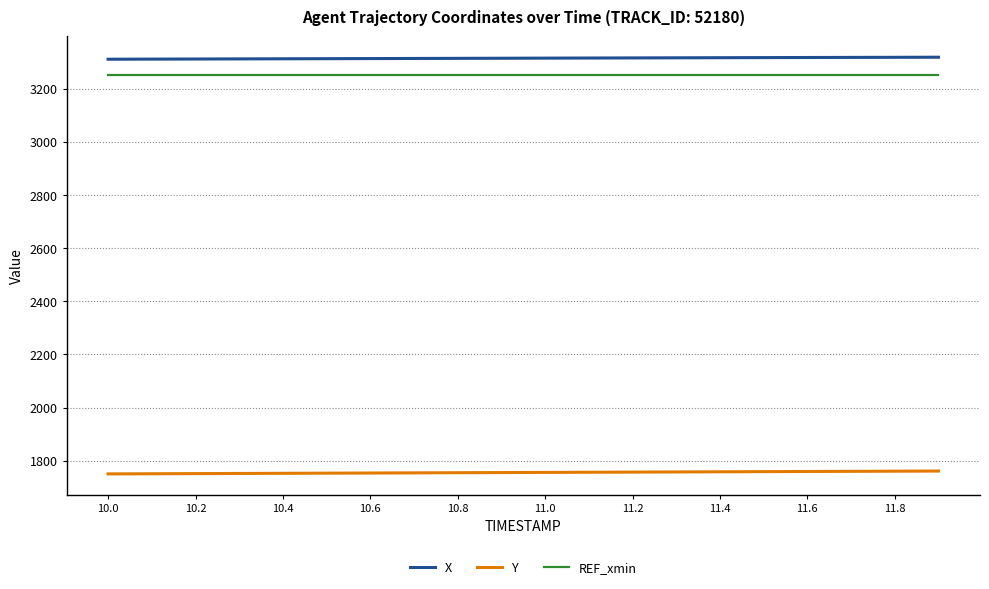

True or false: X and Y cross at least once.

False